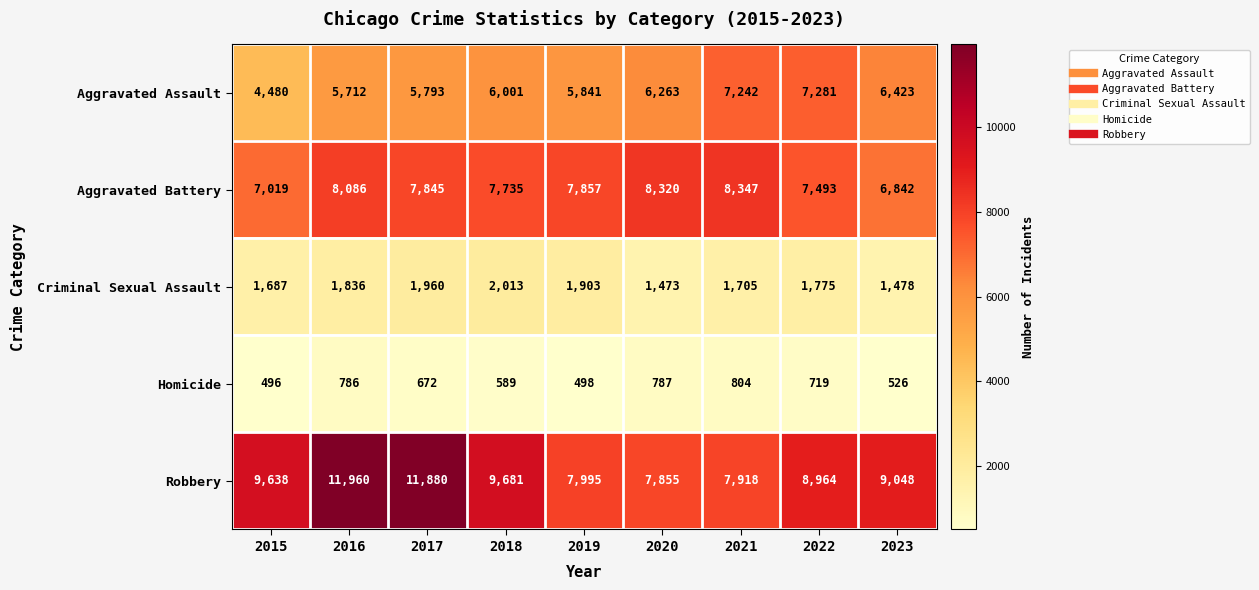

Is the value of Aggravated Assault at 2020 greater than the value of Criminal Sexual Assault at 2021?

Yes